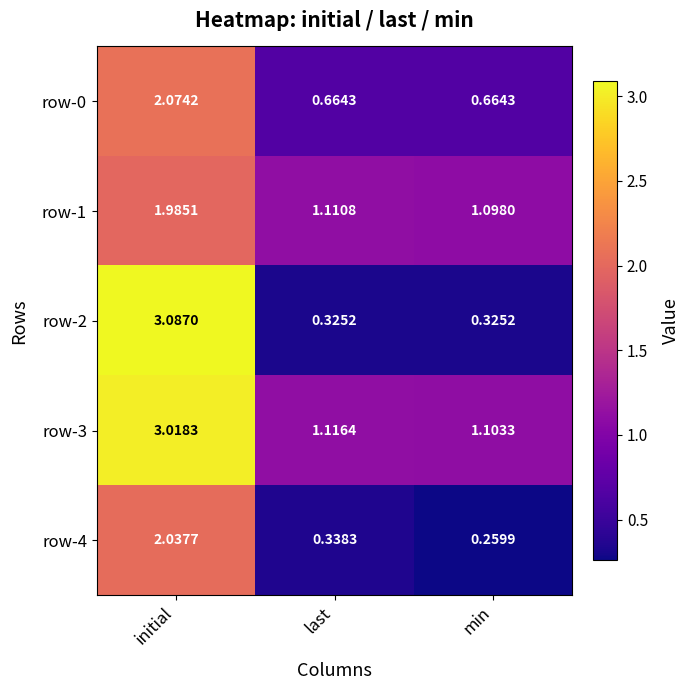

At which category is the sum across all series the highest?

initial